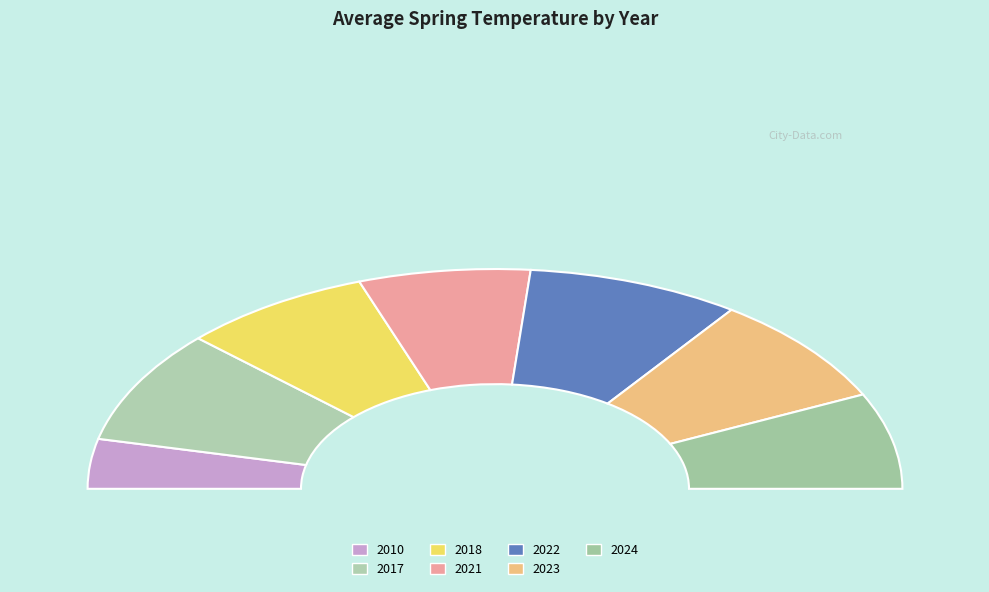

How many slices are in this pie chart?

7